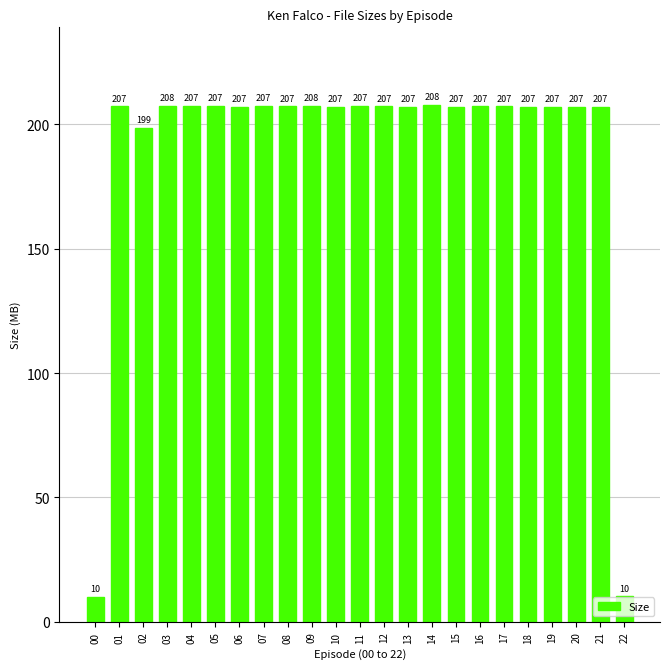

What is the greatest value displayed?

207.9